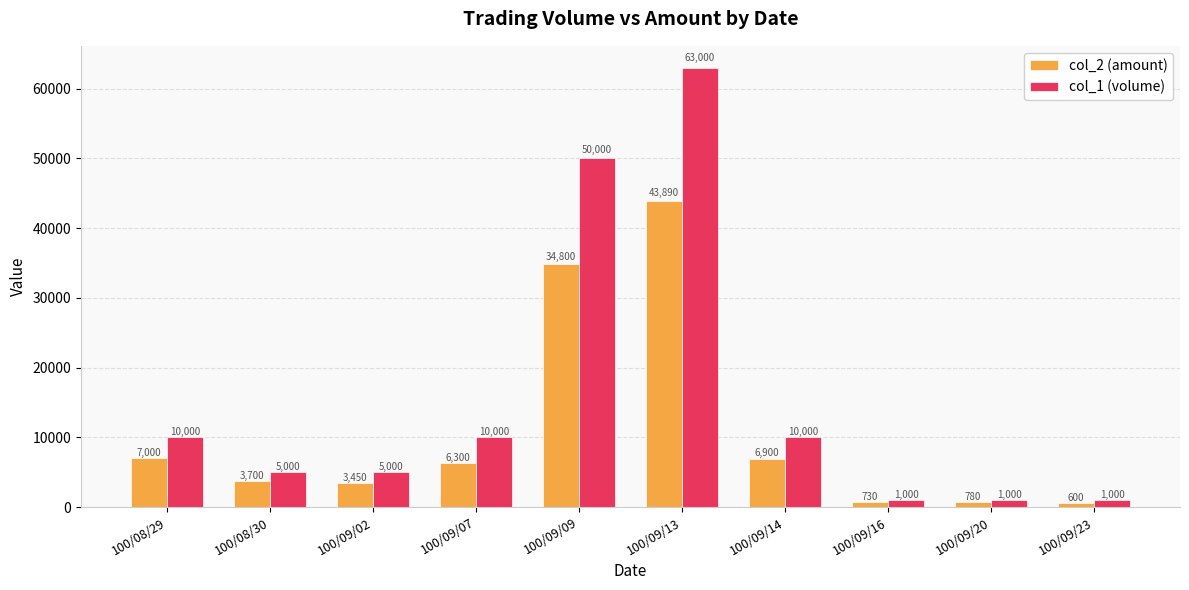

What is the sum of the col_1 (volume) values at 100/09/07 and 100/09/02?

15000